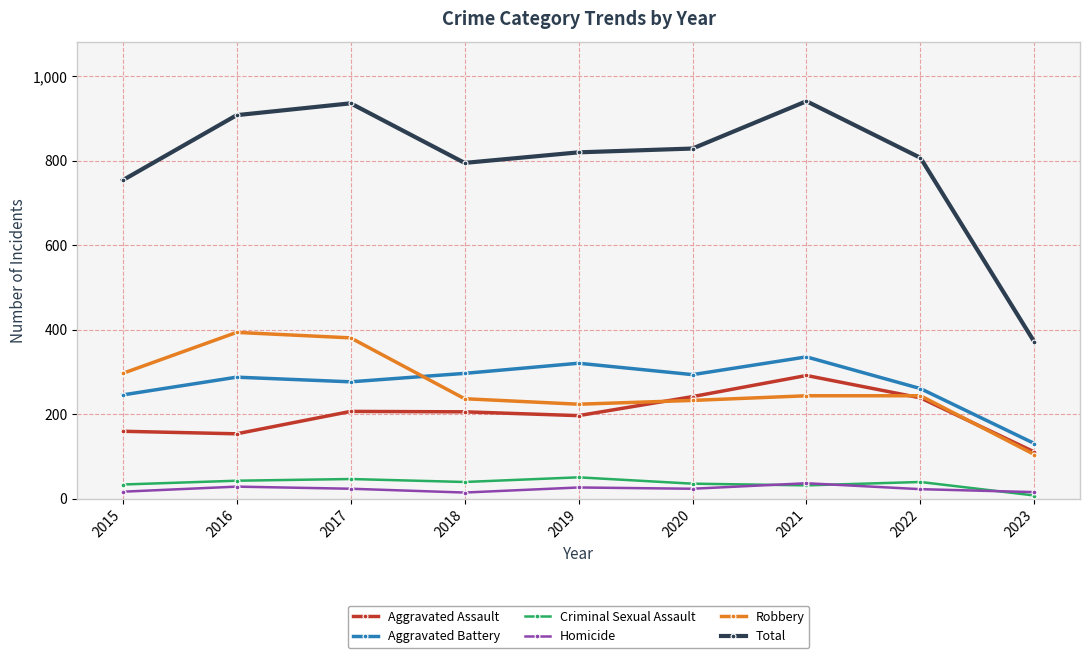

What is the value of the Homicide point at the 4th from the left?

15